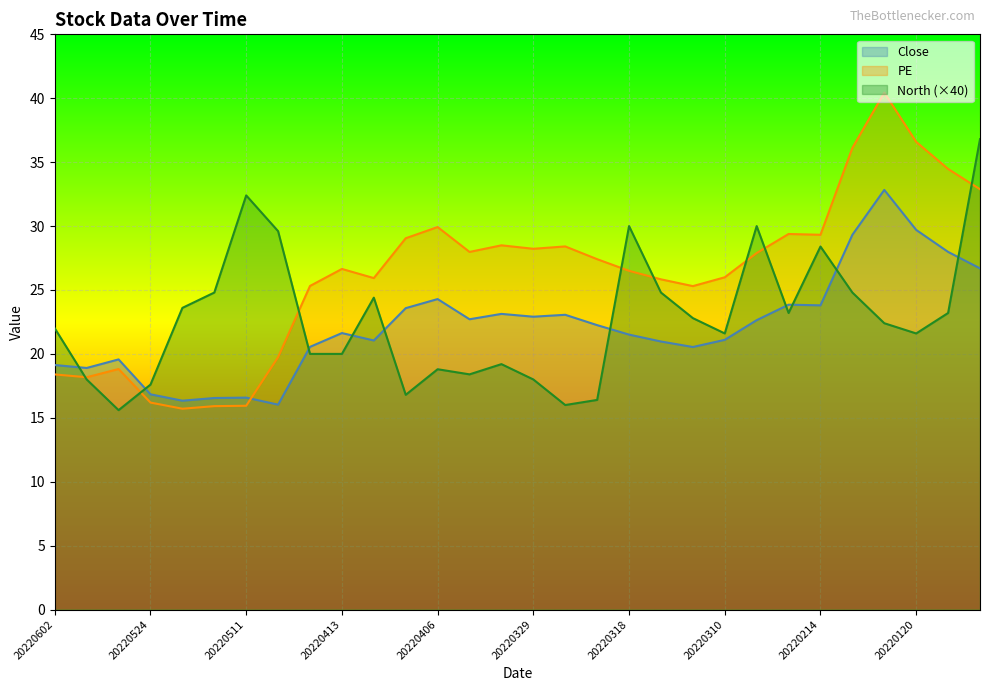

In North, how many points are lower than both neighbors (excluding endpoints)?

7